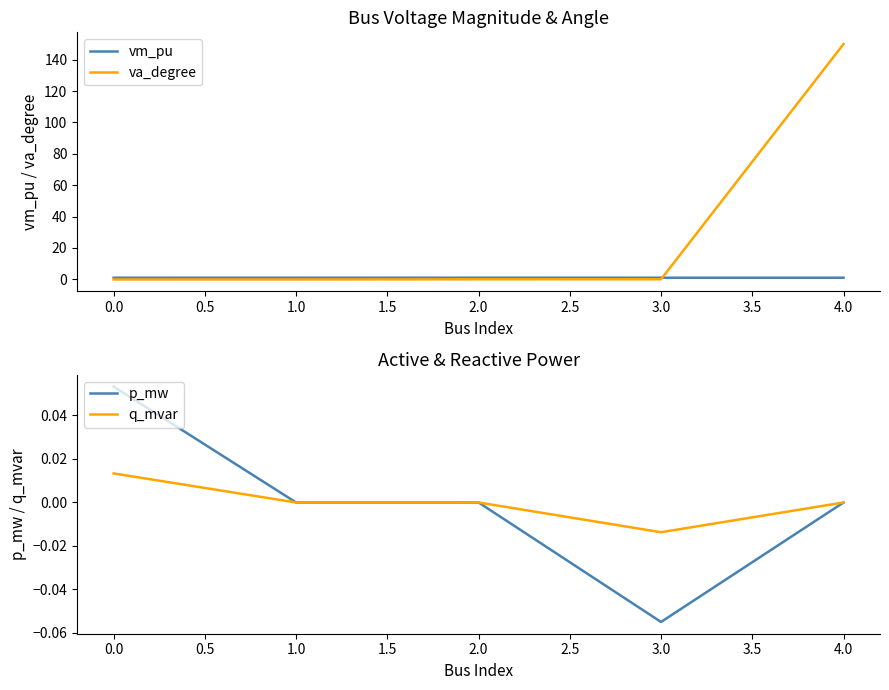

Is the value of vm_pu at 4.0 greater than the value of va_degree at 4.0?

No